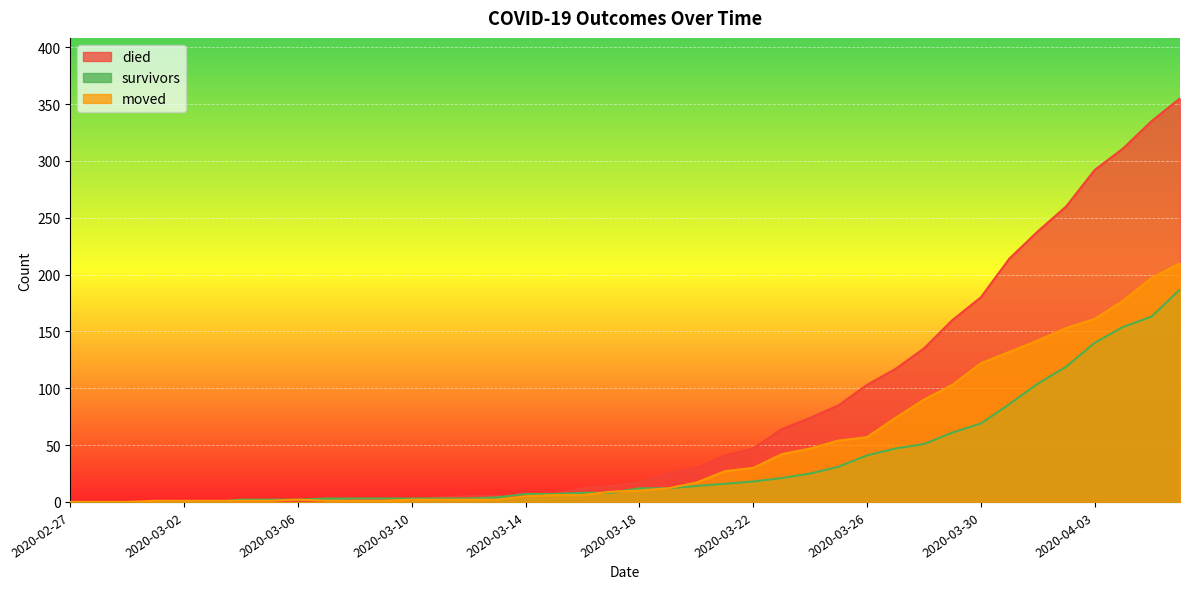

Between which two adjacent categories do survivors and died first intersect?

2020-03-10 and 2020-03-11